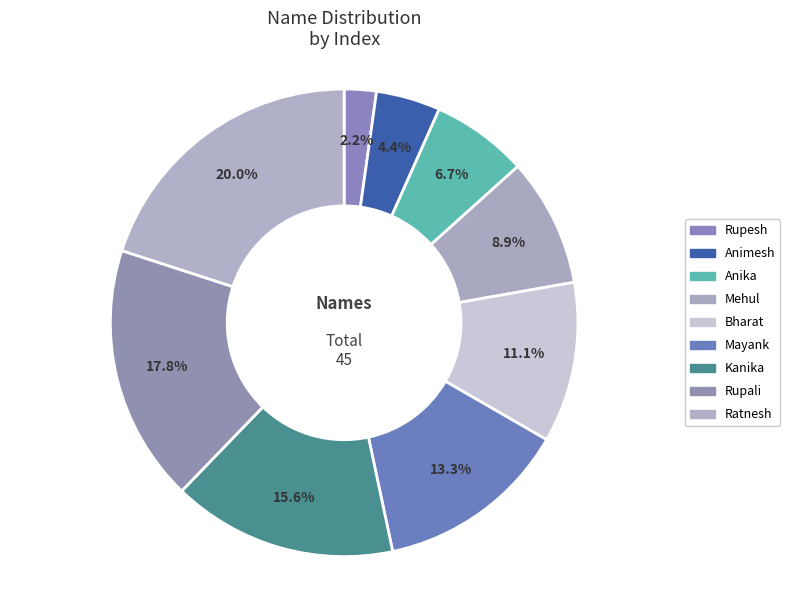

What percentage is the Bharat slice, to the nearest percent?

11%